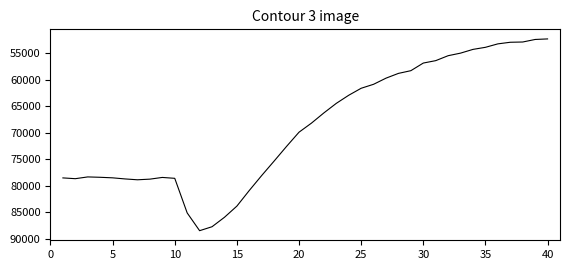

What is the maximum value shown in the chart?

88524